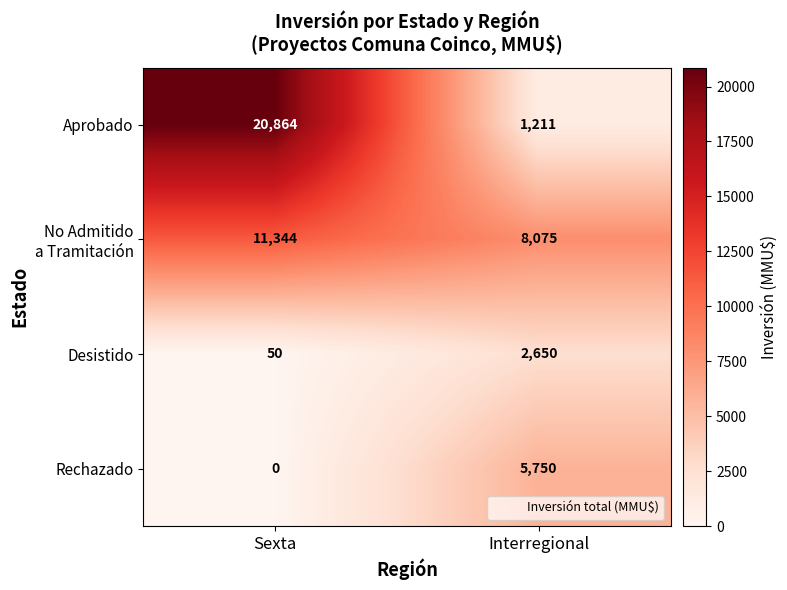

Which series has the widest spread of values?

Aprobado